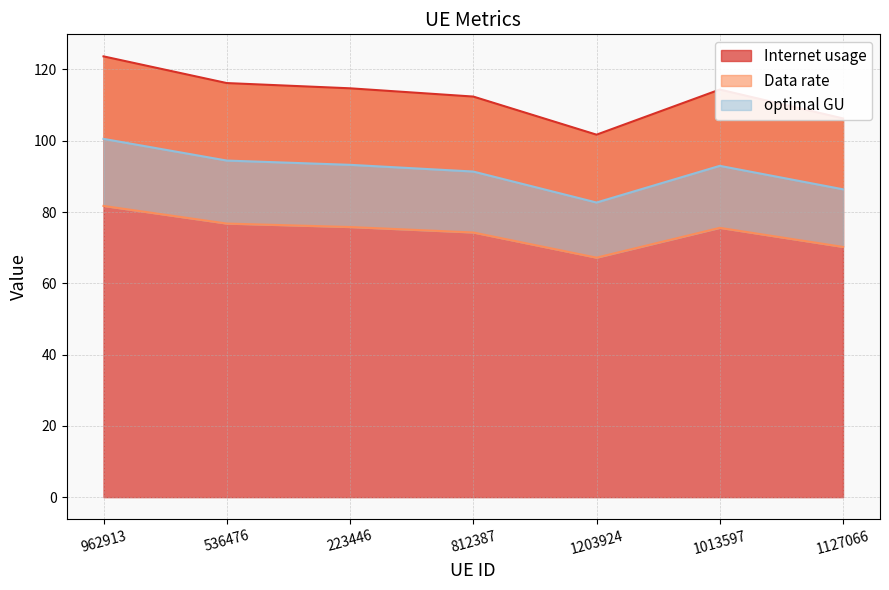

What is the total value across all series at 962913?

305.9